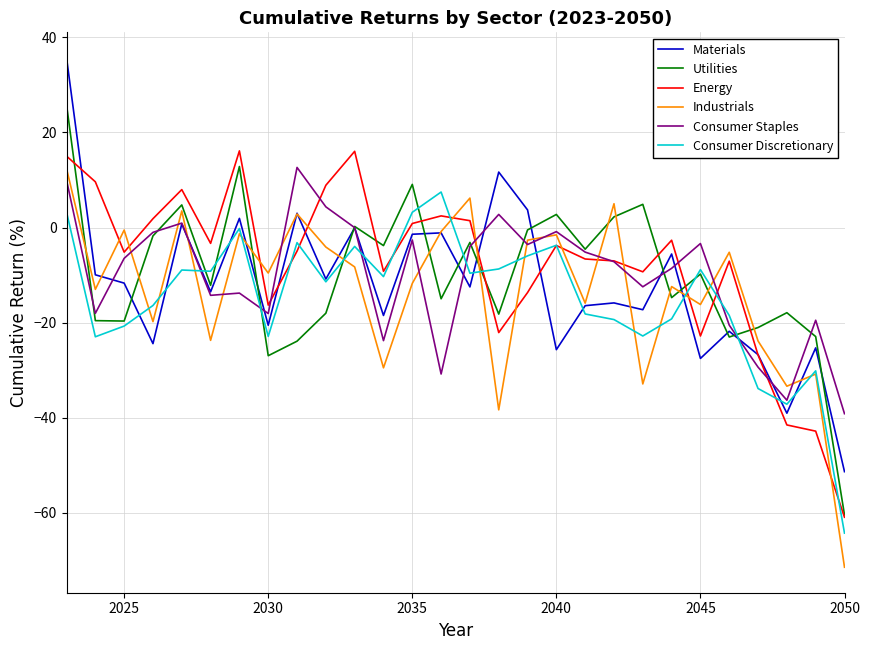

What is the maximum value shown in the chart?

35.7